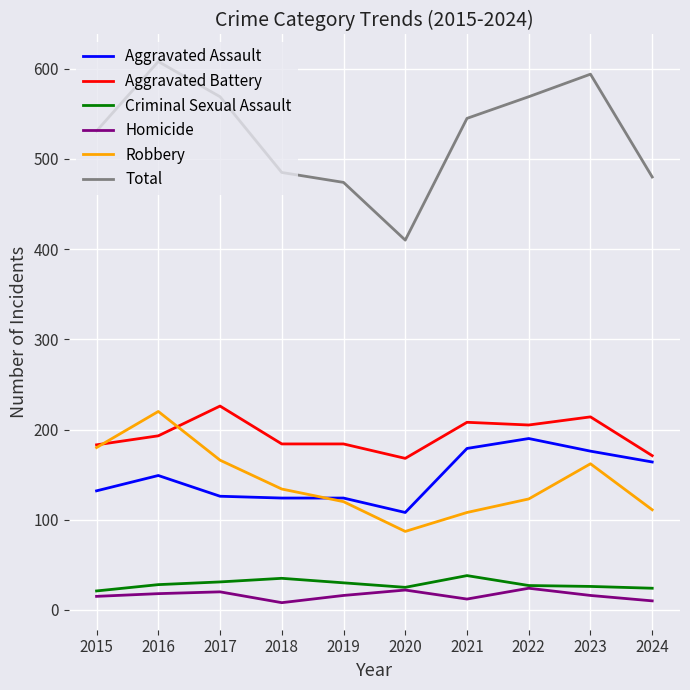

True or false: Homicide and Aggravated Assault cross at least once.

False